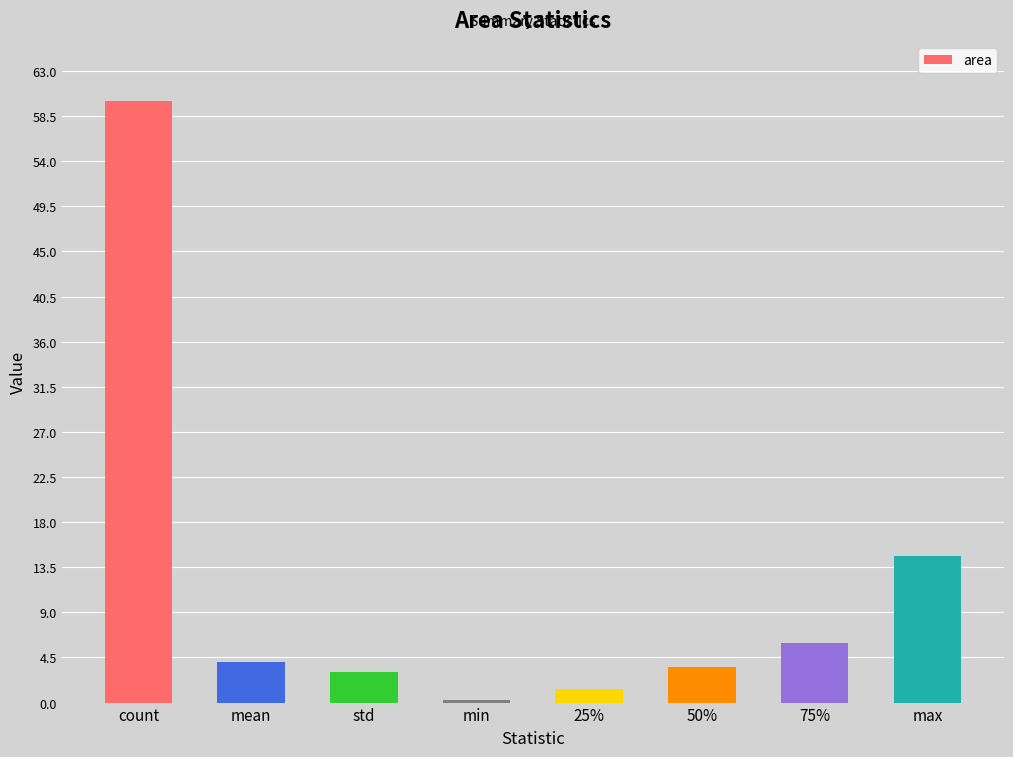

Reading right to left, list all the values displayed in this chart.

14.6	6.0	3.5	1.3	0.3	3.0	4.0	60.0